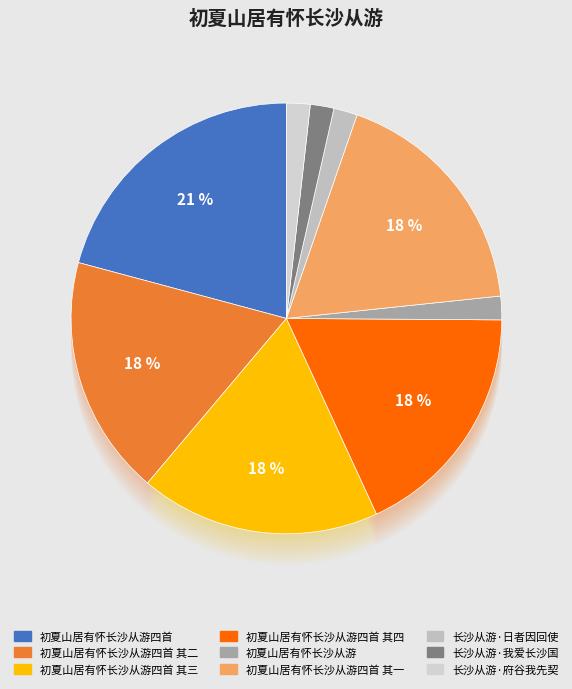

What is the total percentage of 初夏山居有怀长沙从游四首 其三 and 初夏山居有怀长沙从游四首 其四?

36.0%